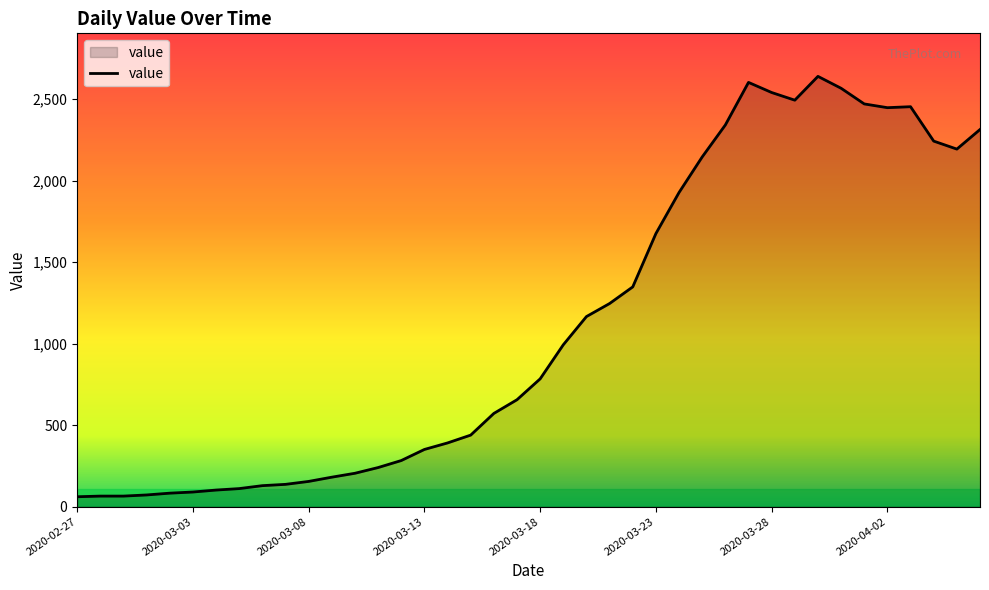

What is the difference between the maximum and minimum values?

2578